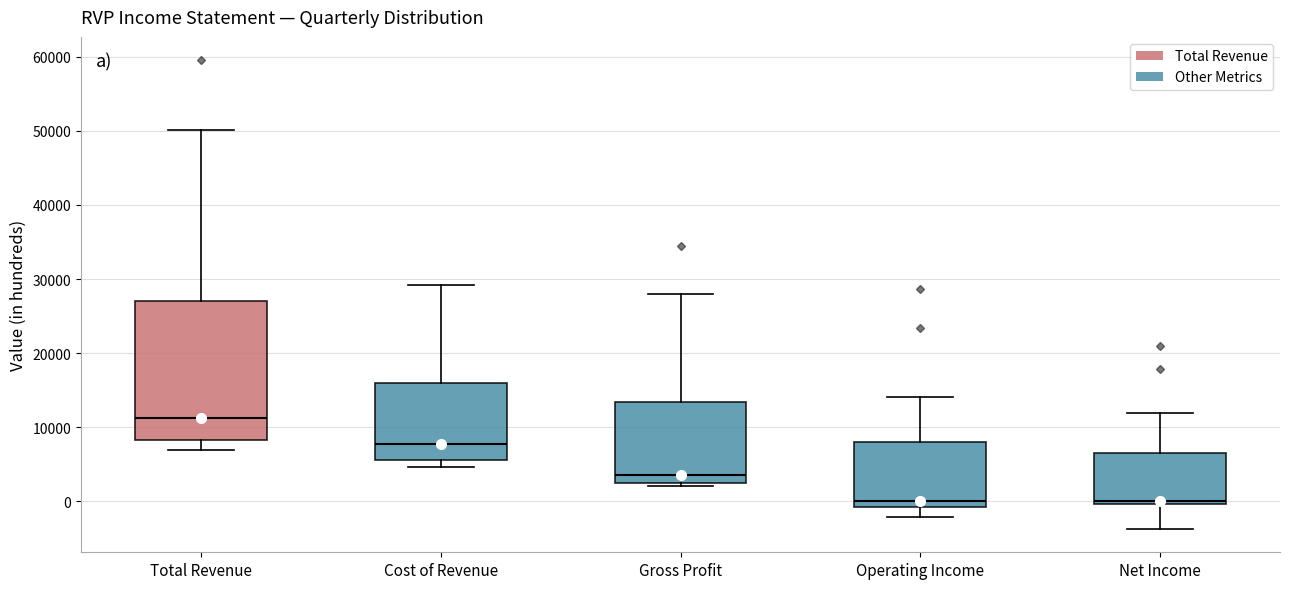

Reading left to right, transcribe this box plot: for each box, give where its median line is, the range the box spans, and where its two whiskers end, as read against the y-axis. The values are not printed on the chart, so give them approximately, as read against the axis.

Total Revenue: median 11000, box 8000 to 27000, whiskers 7000 to 50000
Cost of Revenue: median 8000, box 6000 to 16000, whiskers 5000 to 29000
Gross Profit: median 4000, box 3000 to 13000, whiskers 2000 to 28000
Operating Income: median 0, box -1000 to 8000, whiskers -2000 to 14000
Net Income: median 0 (just above the box's lower edge), box 0 to 7000, whiskers -4000 to 12000